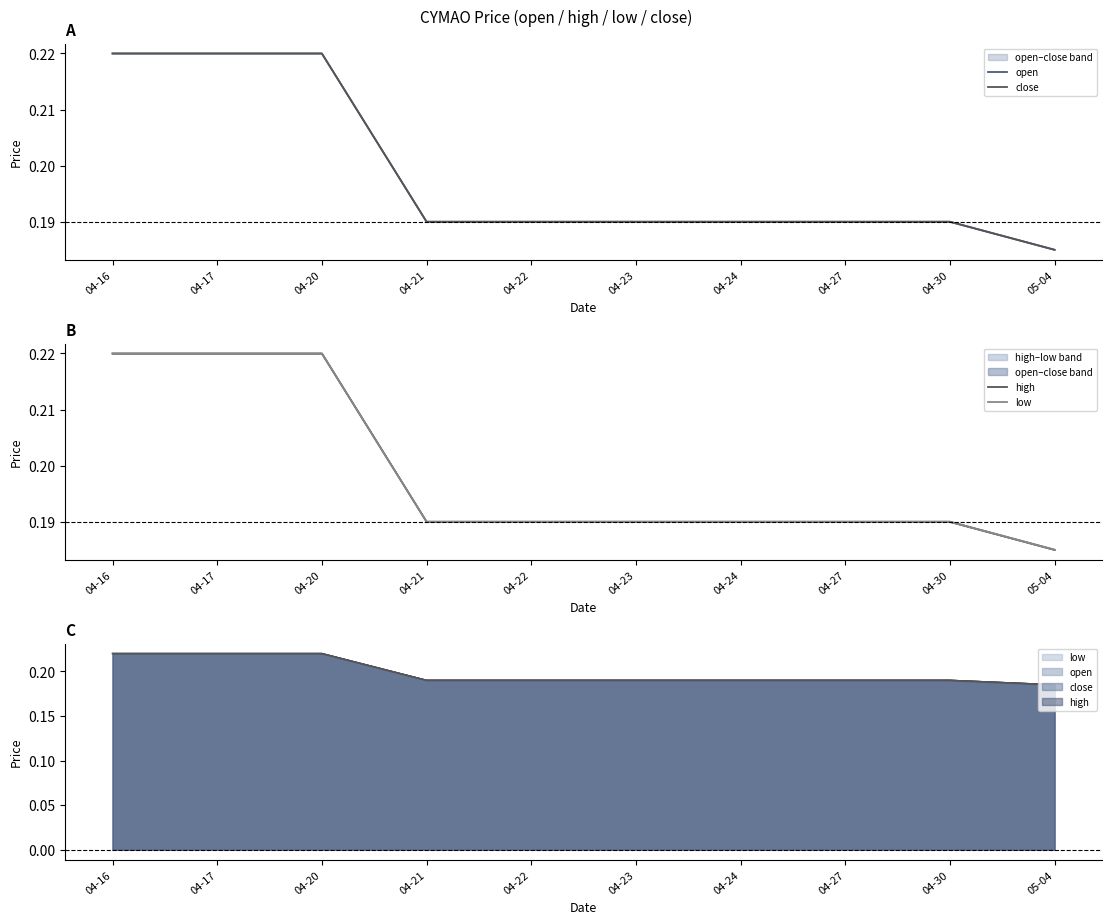

Is it true that high equals 0.2 at 04-21?

True